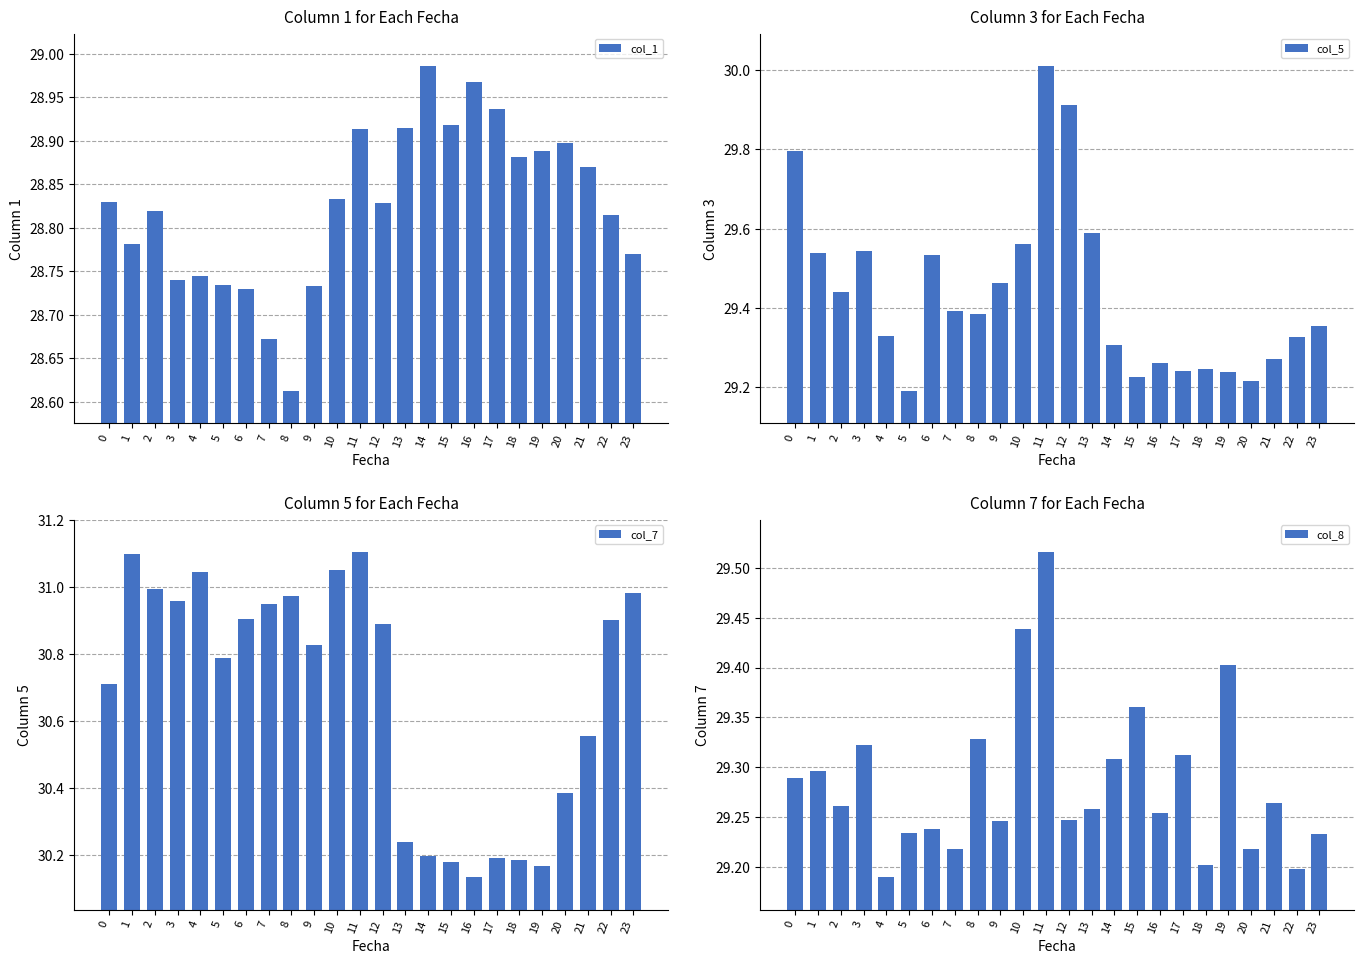

The value of col_5 at 22 is 11.6. True or false?

False